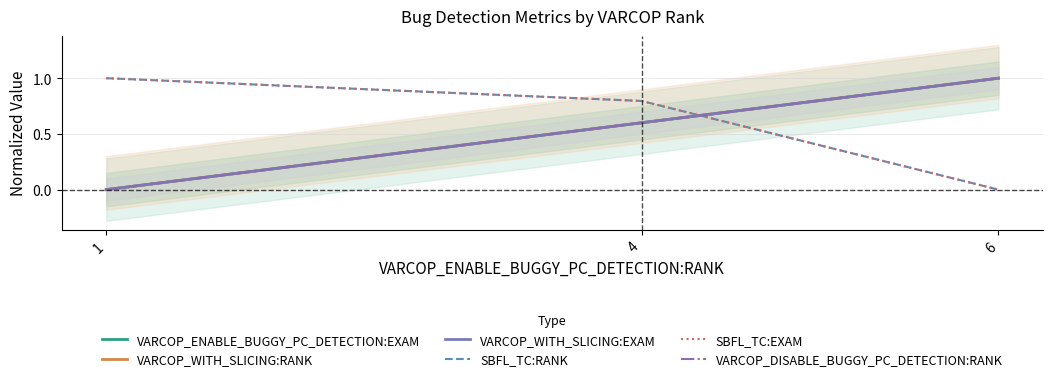

Reading right to left, transcribe all the data shown in this chart.

VARCOP_ENABLE_BUGGY_PC_DETECTION:EXAM: 6=1.0	4=0.6	1=0.0
VARCOP_WITH_SLICING:RANK: 6=1.0	4=0.6	1=0.0
VARCOP_WITH_SLICING:EXAM: 6=1.0	4=0.6	1=0.0
SBFL_TC:RANK: 6=0.0	4=0.8	1=1.0
SBFL_TC:EXAM: 6=0.0	4=0.8	1=1.0
VARCOP_DISABLE_BUGGY_PC_DETECTION:RANK: 6=1.0	4=0.6	1=0.0